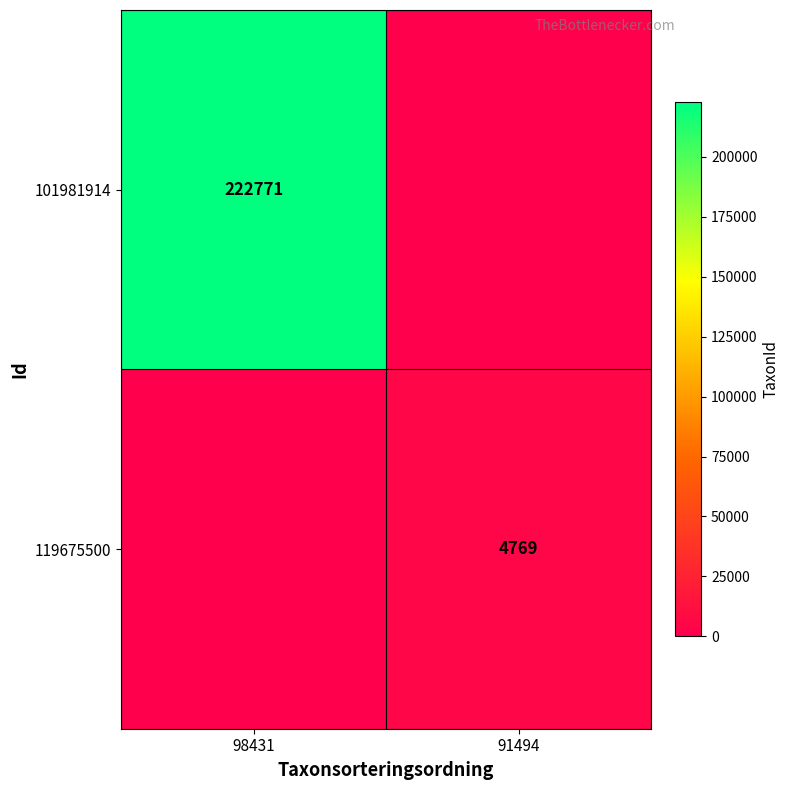

What is the total value across all series at 98431?

222771